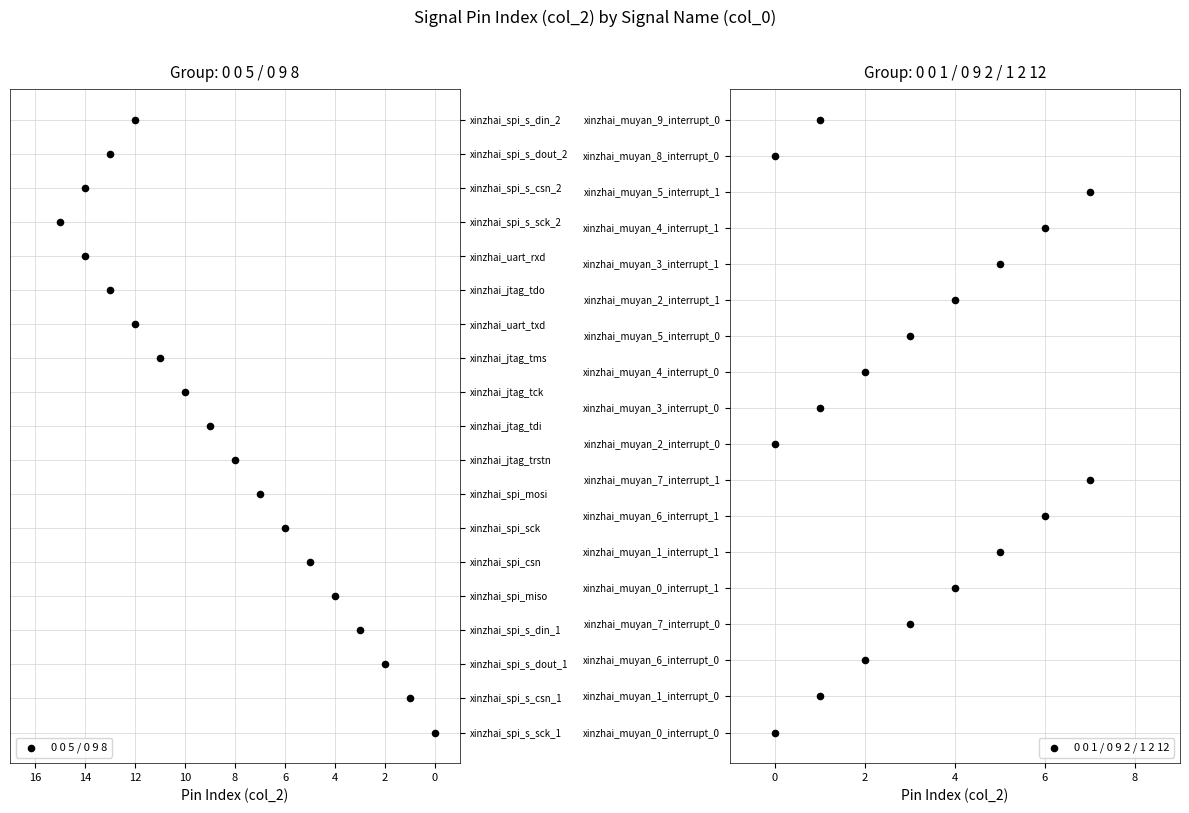

Approximately how many times larger is the value at xinzhai_muyan_1_interrupt_1 compared to xinzhai_spi_mosi?

0.7